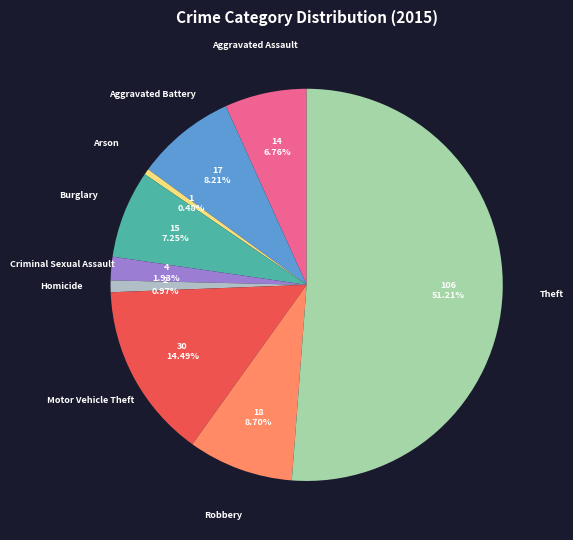

Does Homicide account for over 50% of the chart?

No